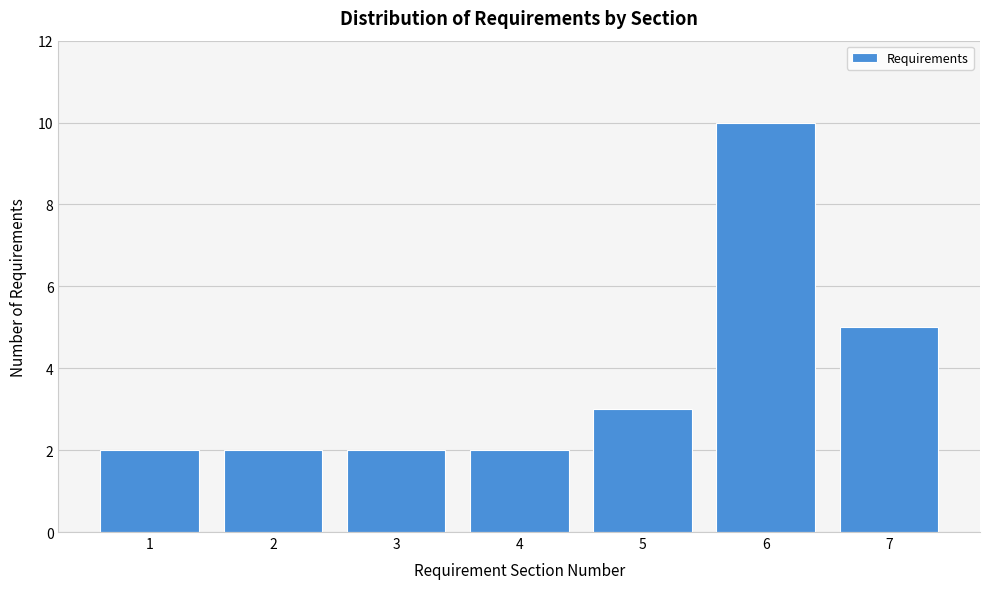

Reading left to right, list all the values displayed in this chart.

1=2	2=2	3=2	4=2	5=3	6=10	7=5